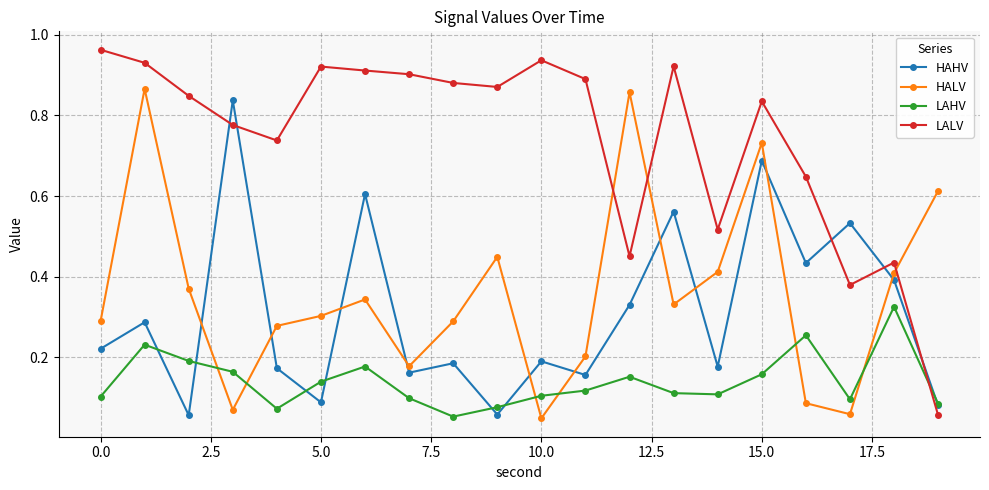

At how many categories does at least one series exceed 0?

20